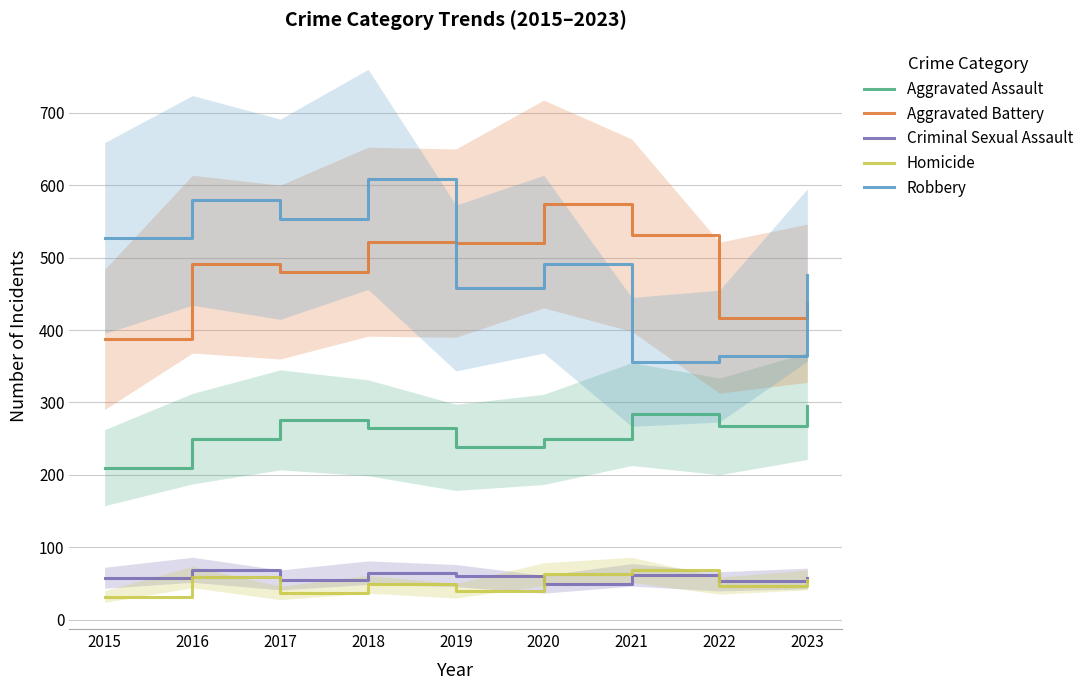

Which category has the lowest value across all series?

2015